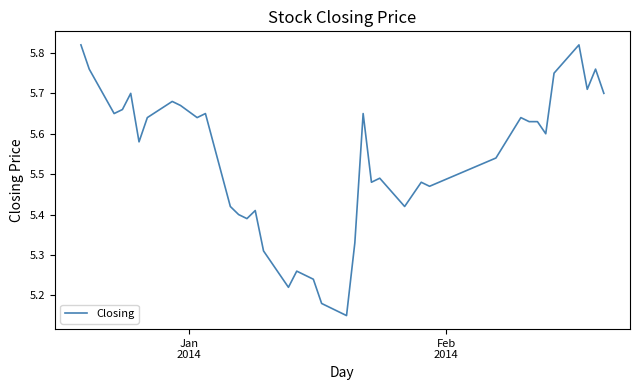

What is the difference between the maximum and minimum values?

0.7